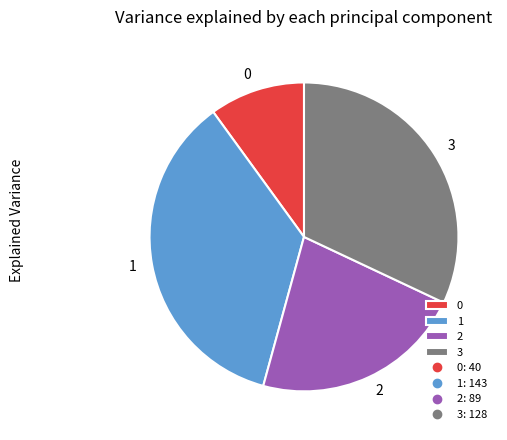

Rank the categories by value from highest to lowest.

1, 3, 2, 0